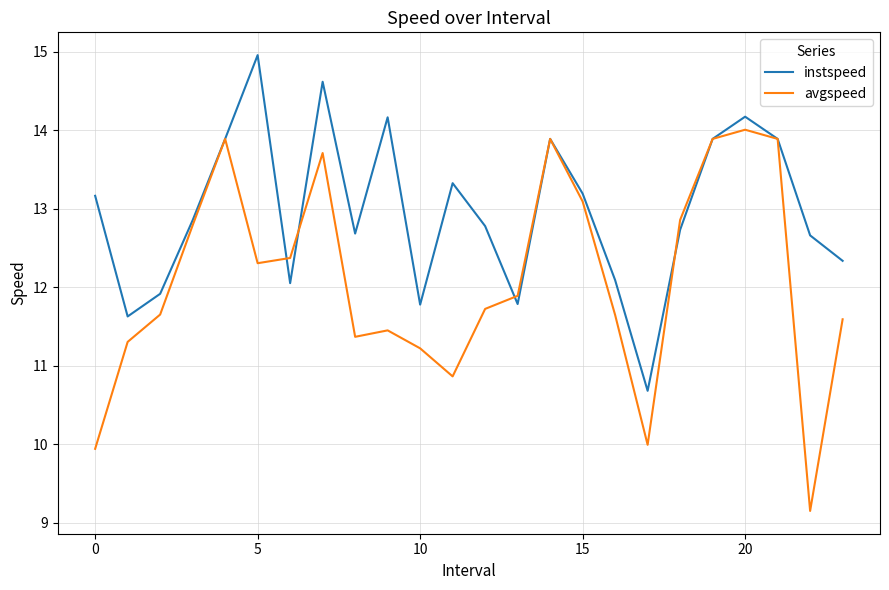

What is the highest value of the instspeed series?

15.0